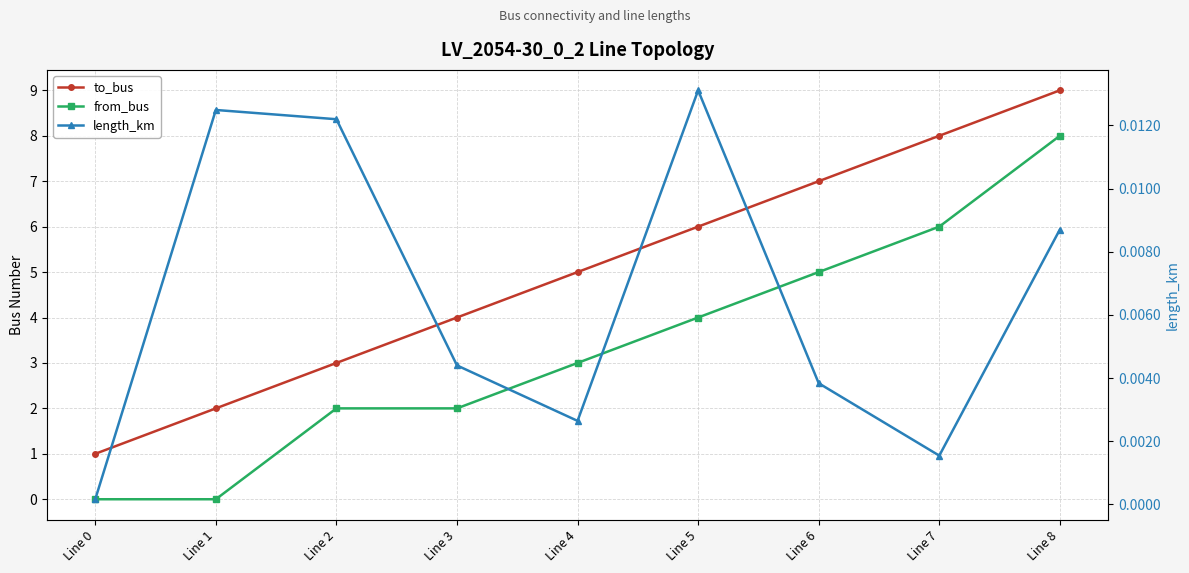

At which category is the sum across all series the highest?

Line 8